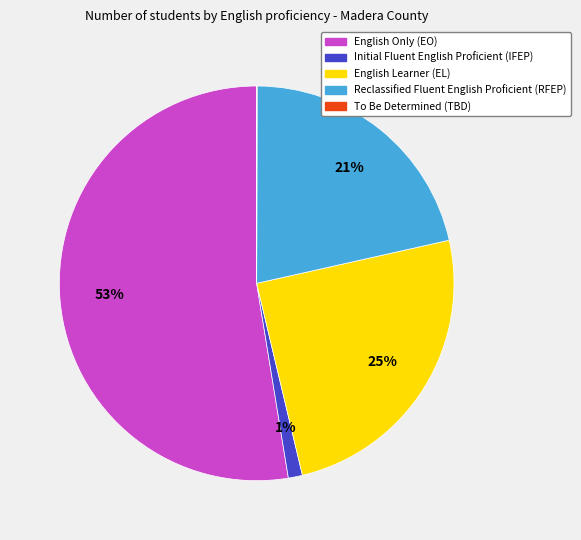

Which slice is the largest?

English Only (EO)